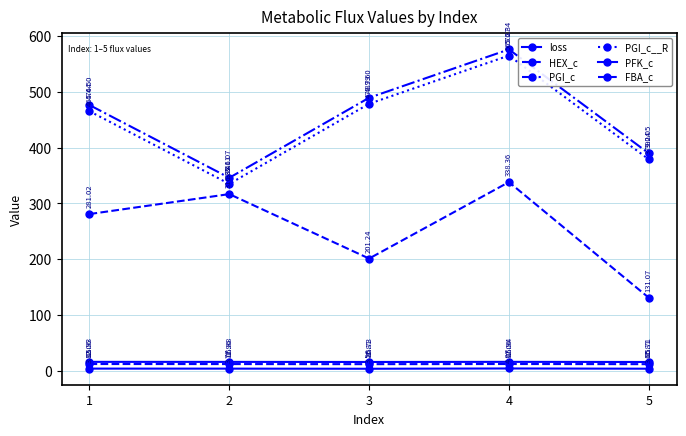

Count the number of data series in this chart.

6